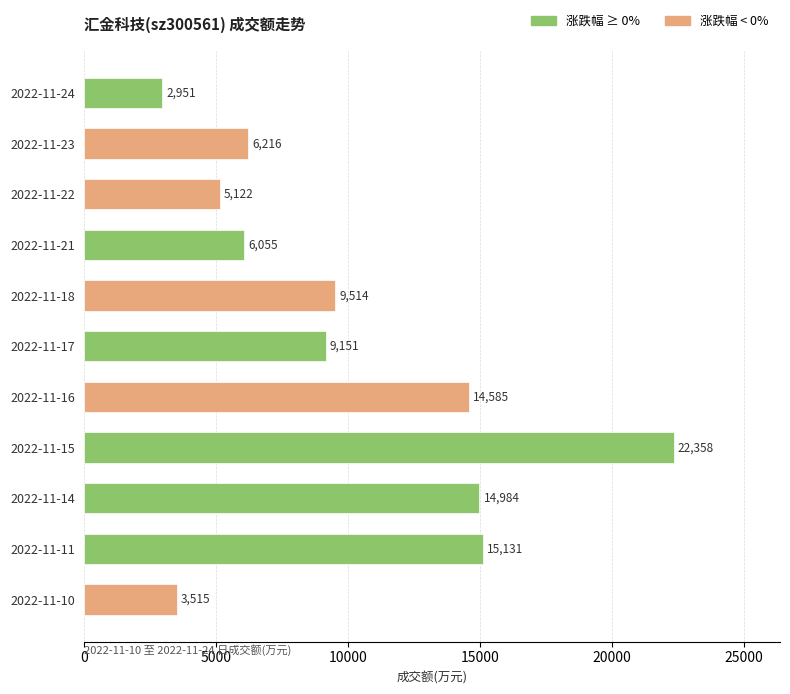

Rank the categories by value from lowest to highest.

2022-11-24, 2022-11-10, 2022-11-22, 2022-11-21, 2022-11-23, 2022-11-17, 2022-11-18, 2022-11-16, 2022-11-14, 2022-11-11, 2022-11-15